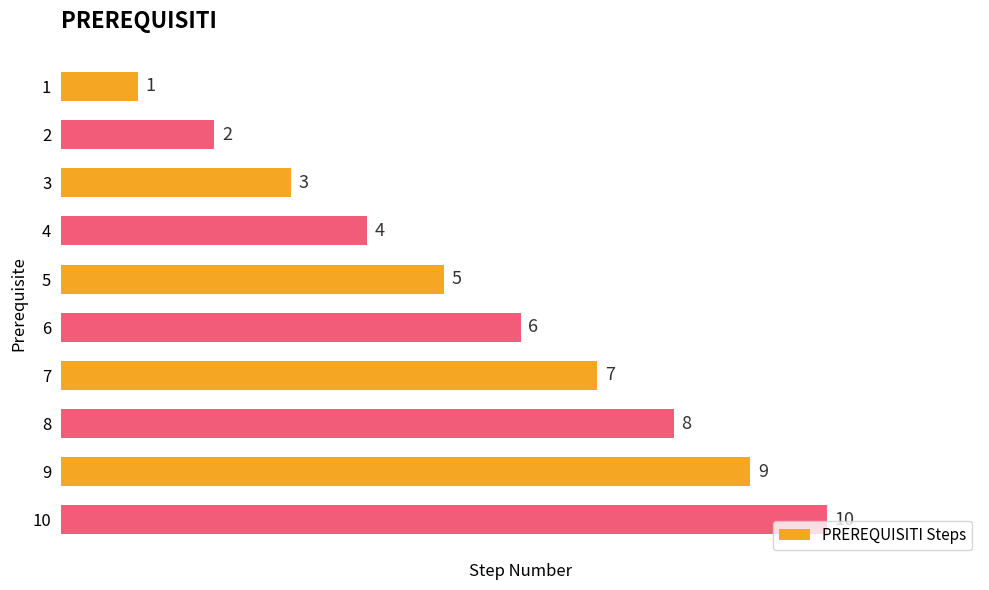

What is the ratio of the value at 7 to the value at 3?

2.3